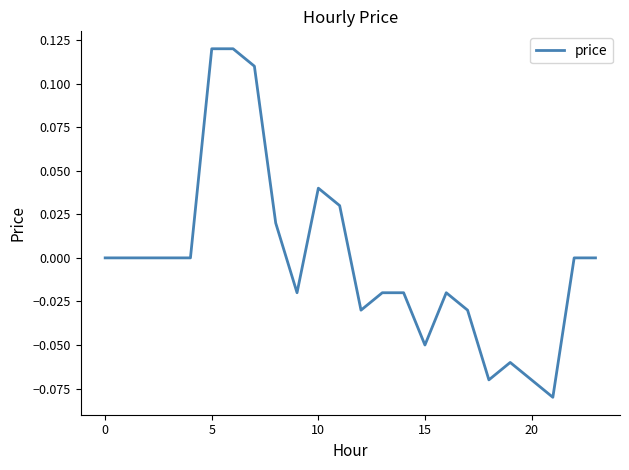

Is this an area chart (filled region under the line)?

No